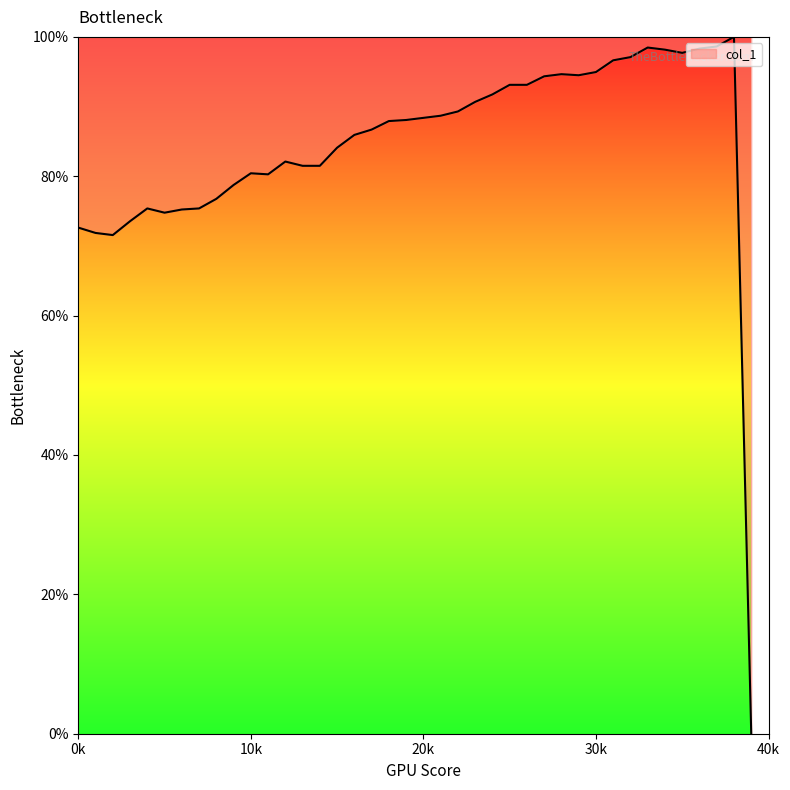

What is the greatest value displayed?

100.0